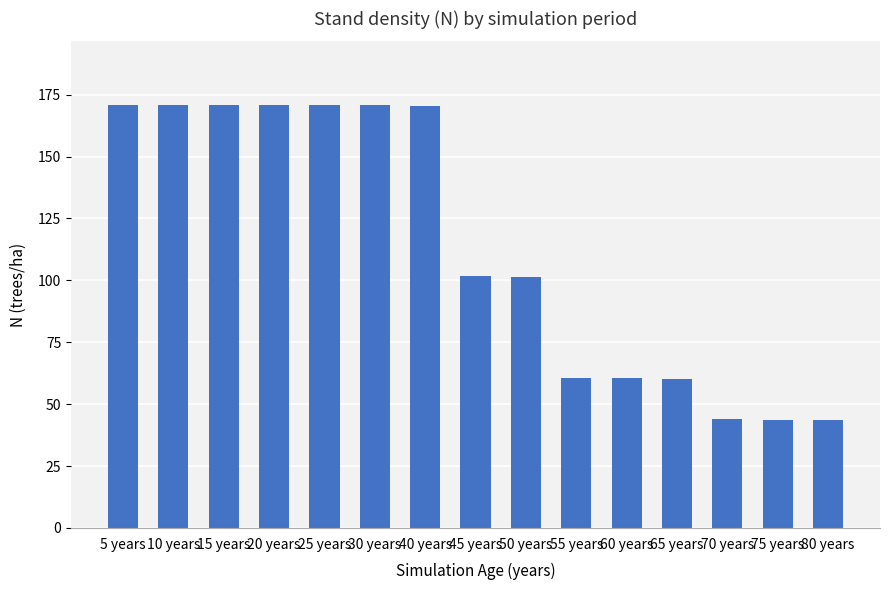

What is the sum of the values at 25 years and 75 years?

214.6